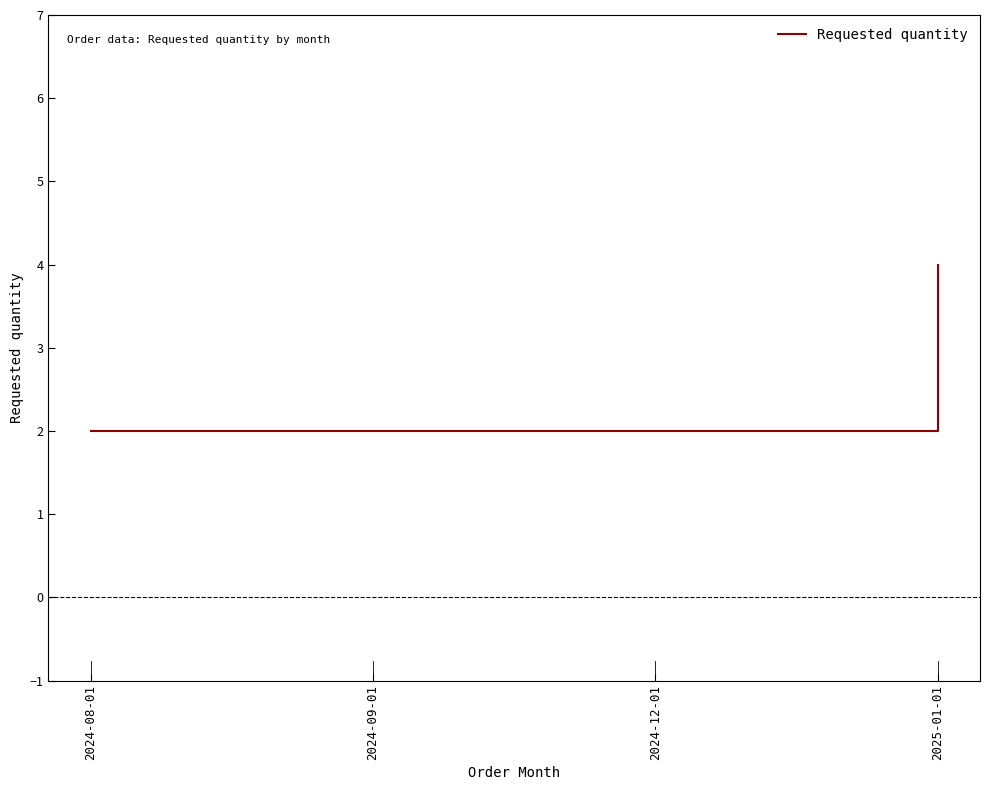

Between 2025-01-01 and 2024-09-01, which is larger?

2025-01-01